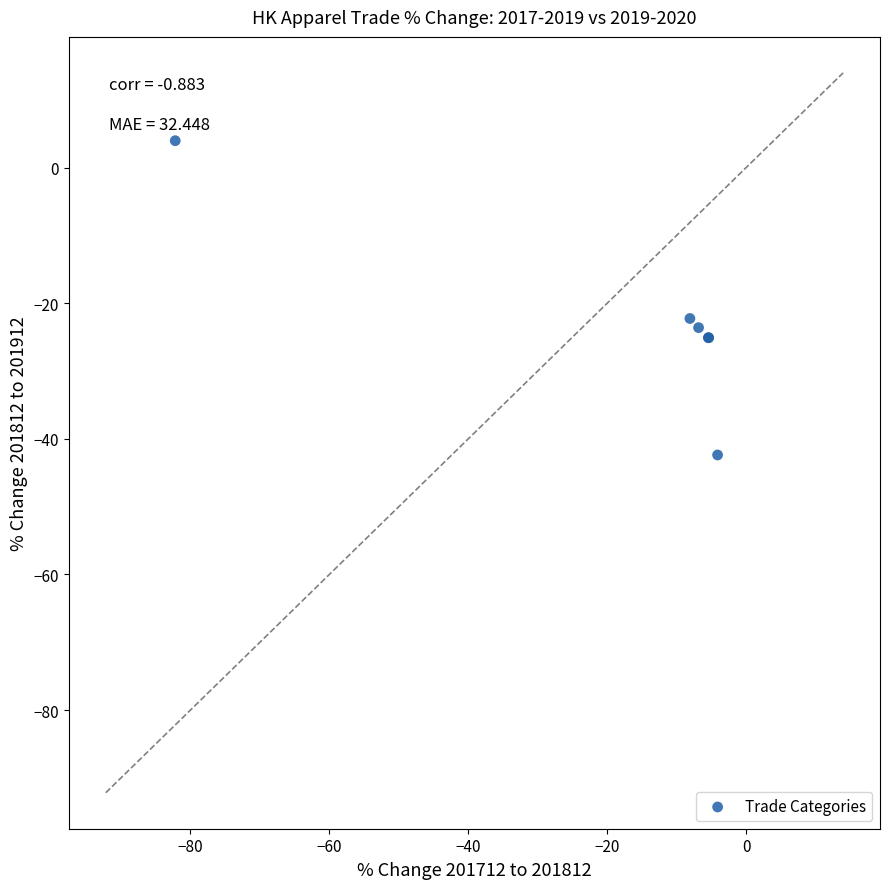

What Y value in the scatter plot is closest to -19?

-22.3